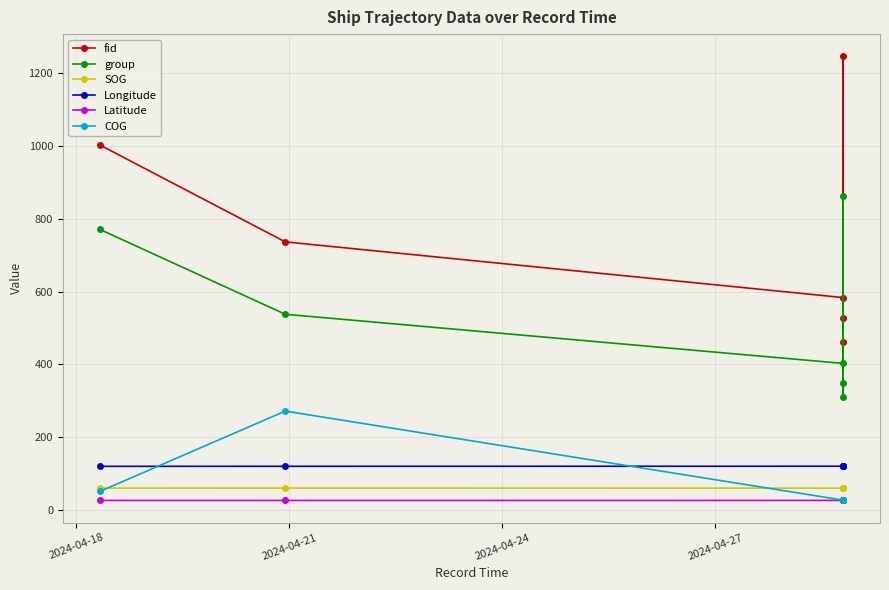

At which category does Latitude reach its first local valley?

2024-04-21